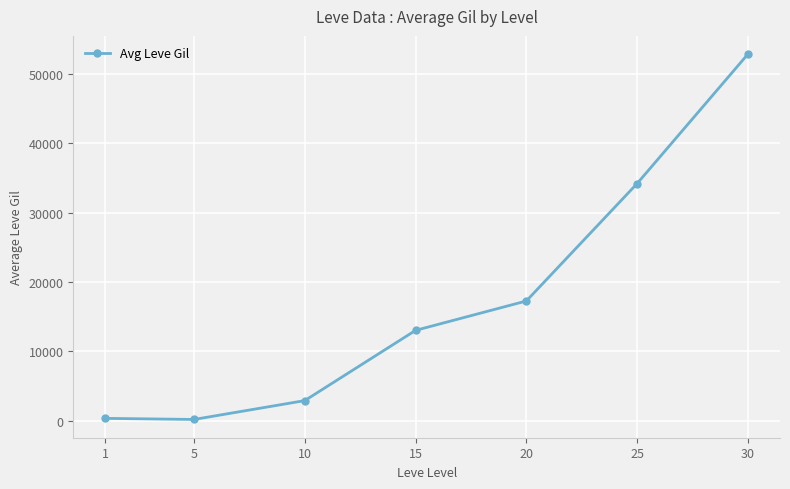

Where is the data nearest to the value 26534?

25